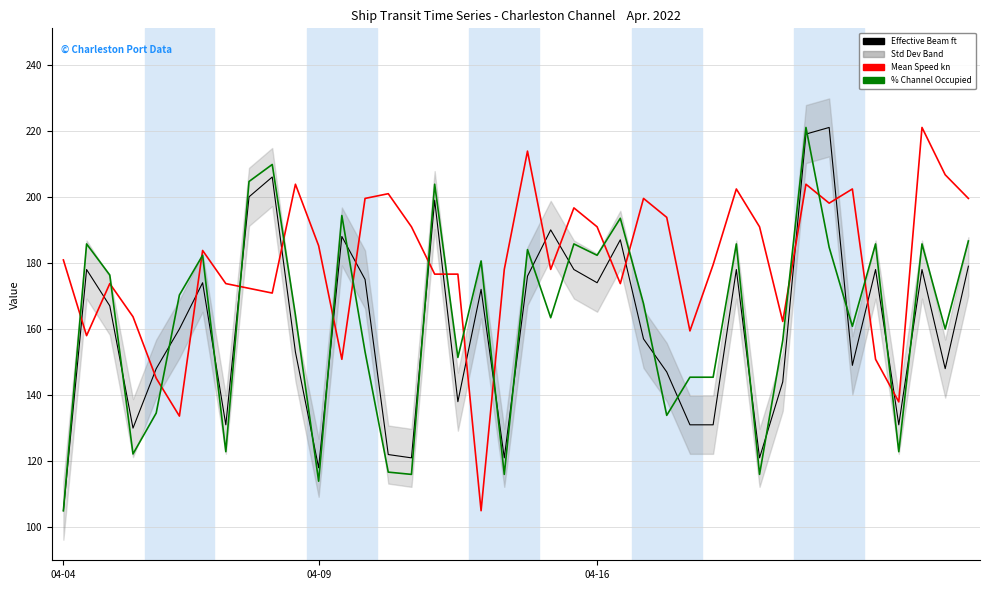

Is the value of Effective Beam ft at 29 greater than the value of Mean Speed kn at 10?

No